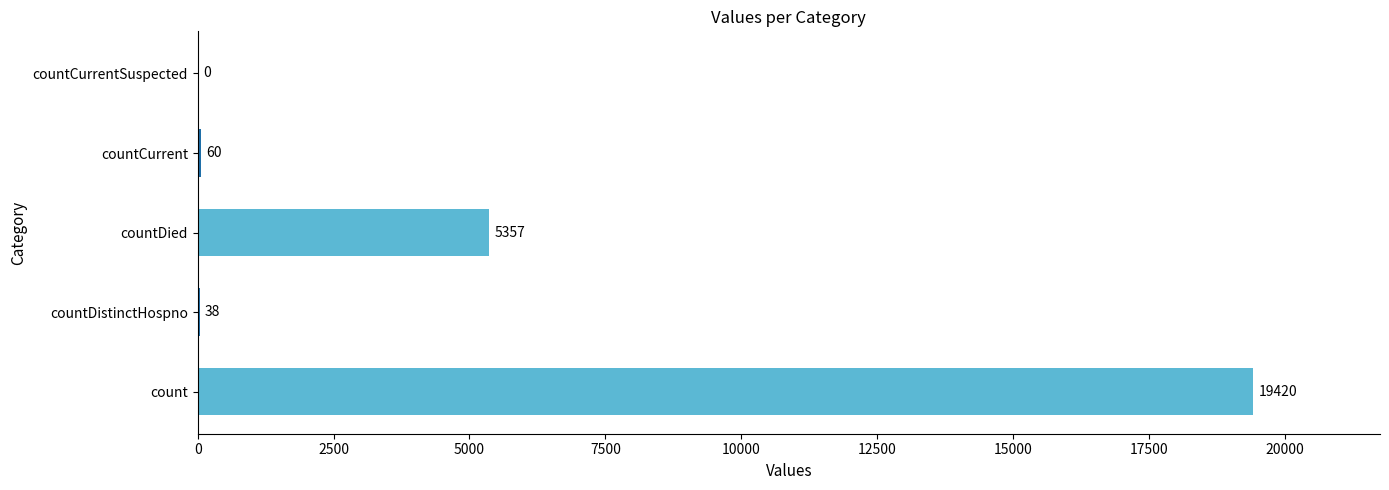

Reading bottom to top, what are all the values shown in this chart?

count=19420	countDistinctHospno=38	countDied=5357	countCurrent=60	countCurrentSuspected=0